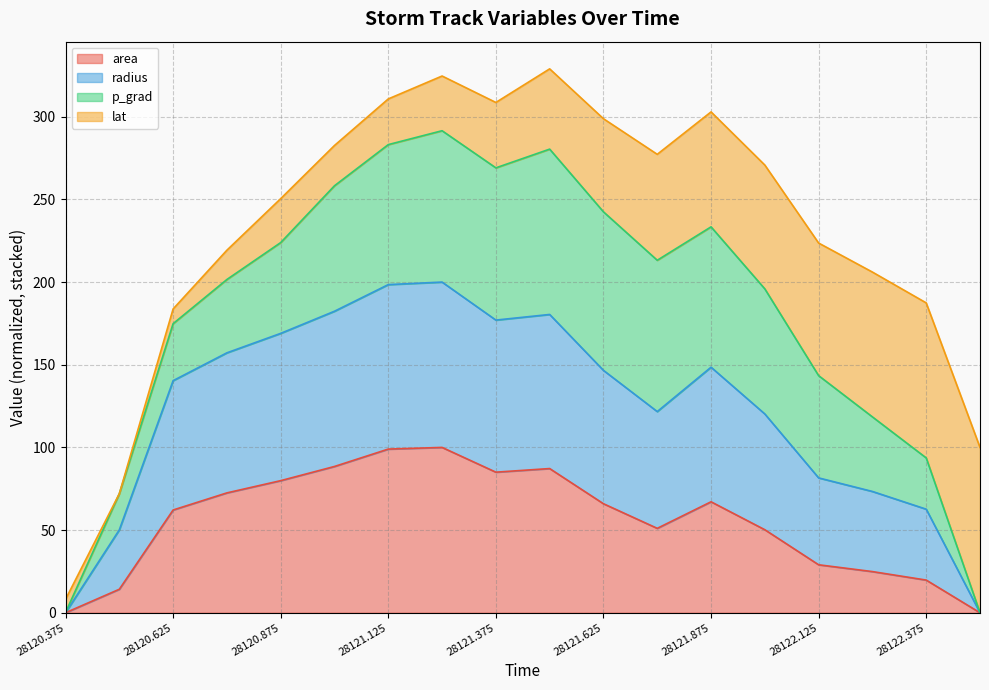

How many data points does each series have?

18